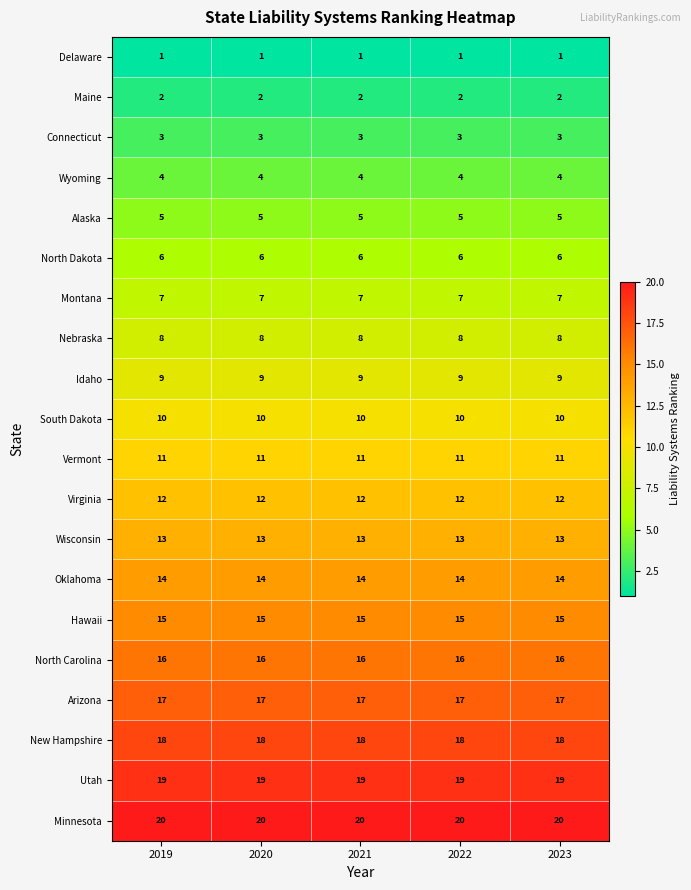

Which series has the largest total across all categories?

Minnesota